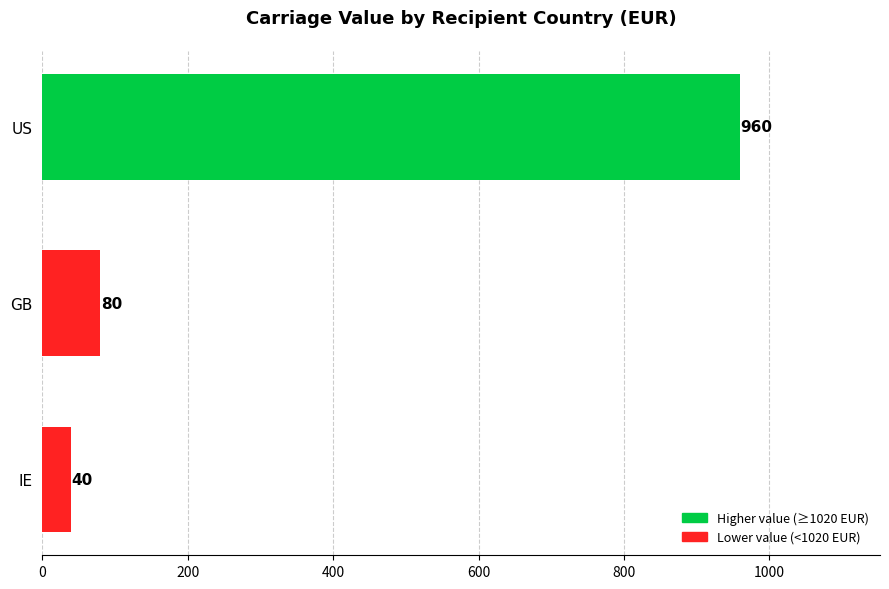

List the labels in order of value, smallest first.

IE, GB, US